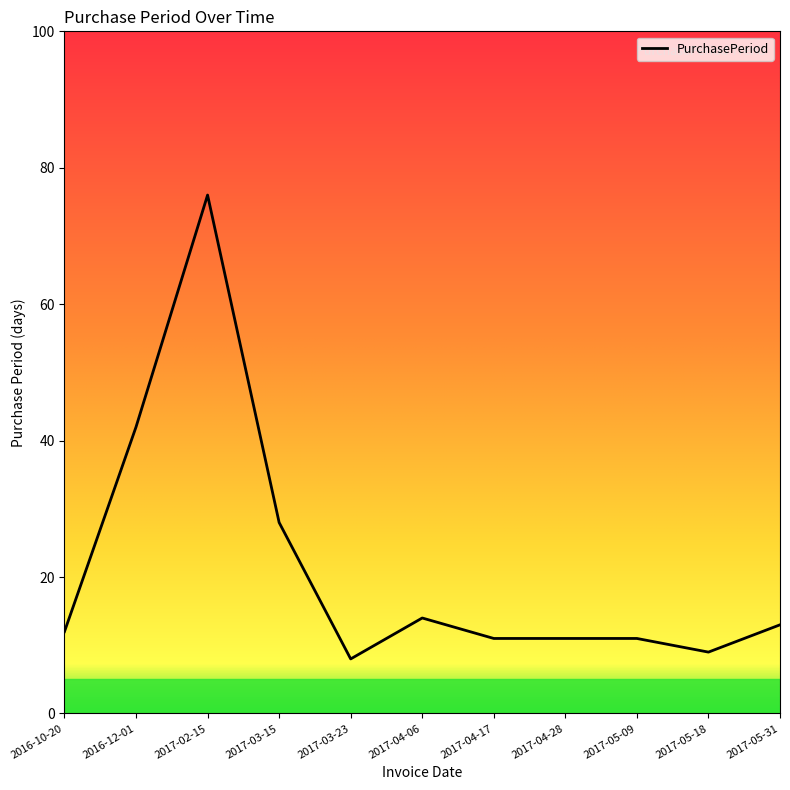

Which label corresponds to the largest value in the chart?

2017-02-15